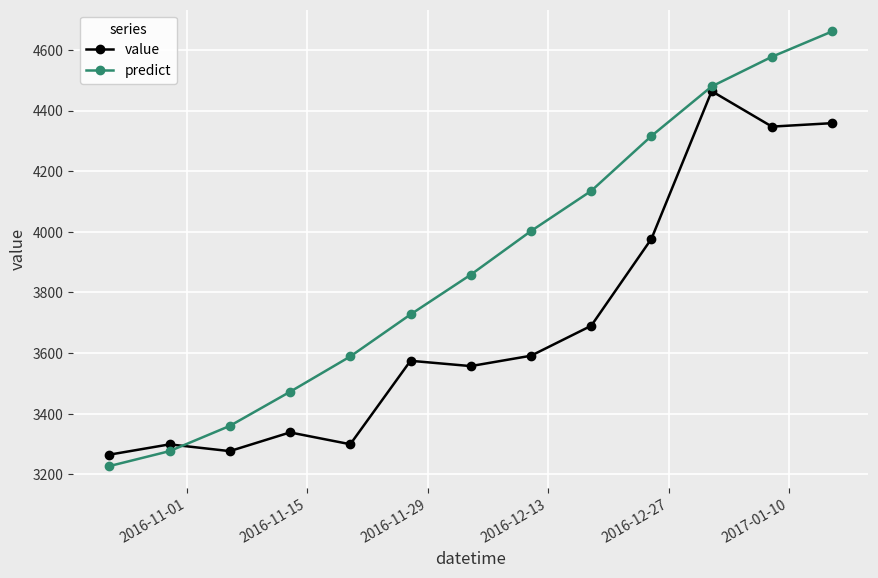

Which series has the largest range (max minus min)?

predict